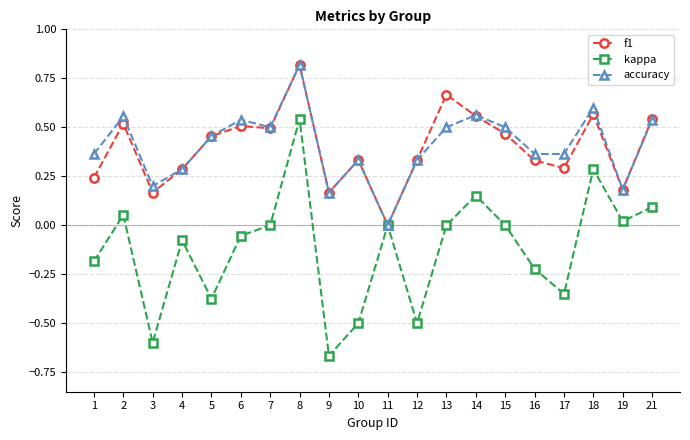

Where is the first local maximum for kappa?

2